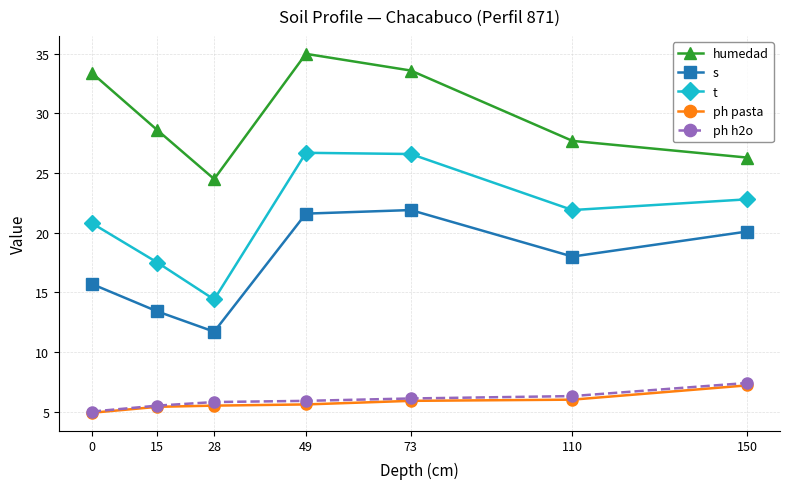

What is the difference between the second highest and second lowest values in the ph pasta series?

0.6